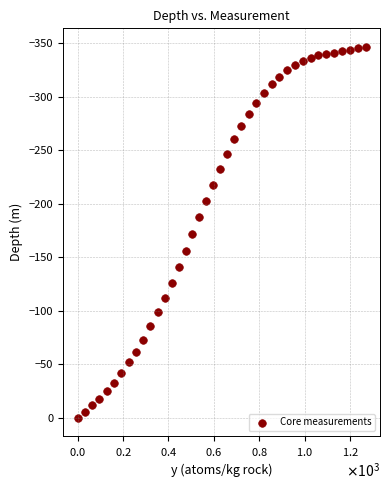

What is the range of X values (max minus min)?

1267.9